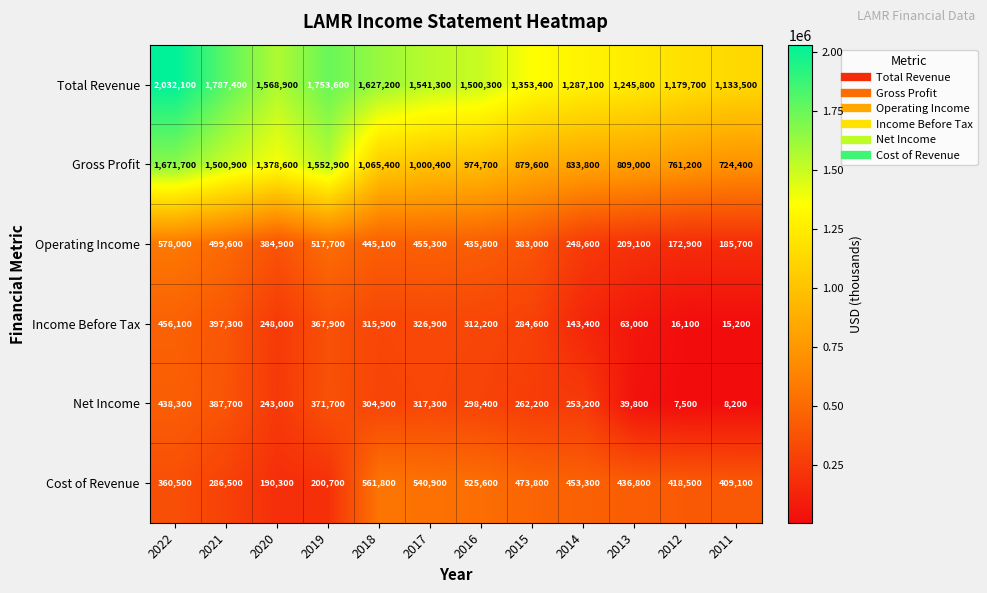

At 2020, list the series in order from smallest to largest.

Cost of Revenue, Net Income, Income Before Tax, Operating Income, Gross Profit, Total Revenue